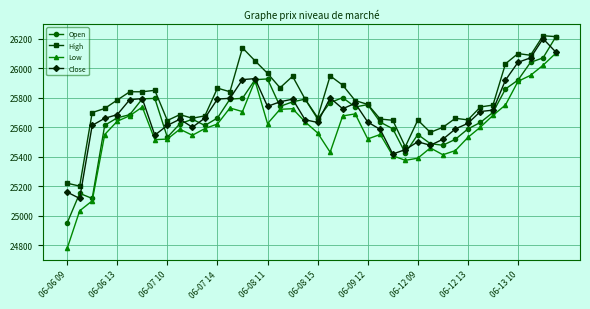

True or false: Low has more than 1 interior local peaks.

True